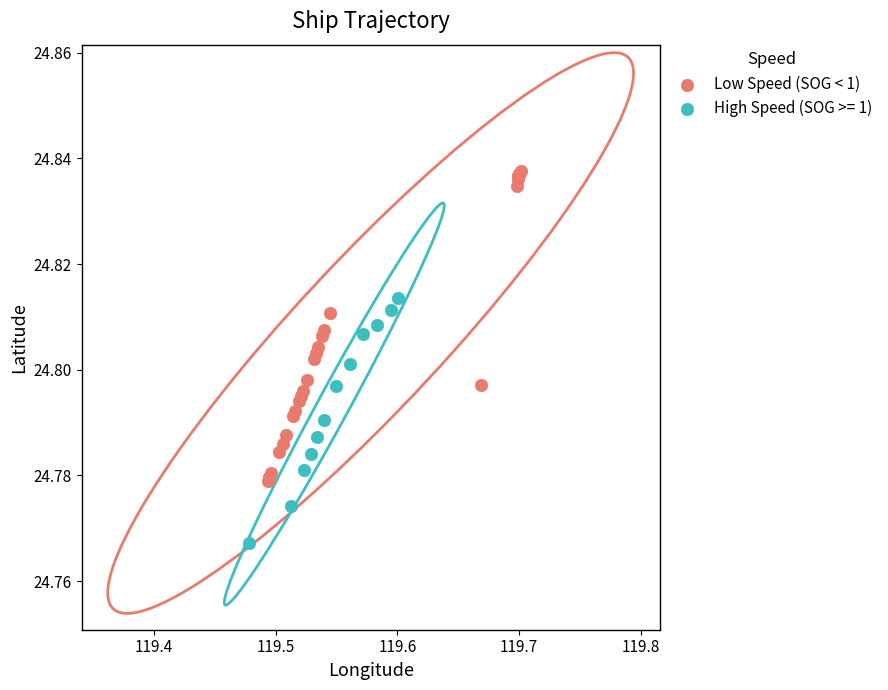

Which series reaches the minimum Y coordinate?

High Speed (SOG >= 1)